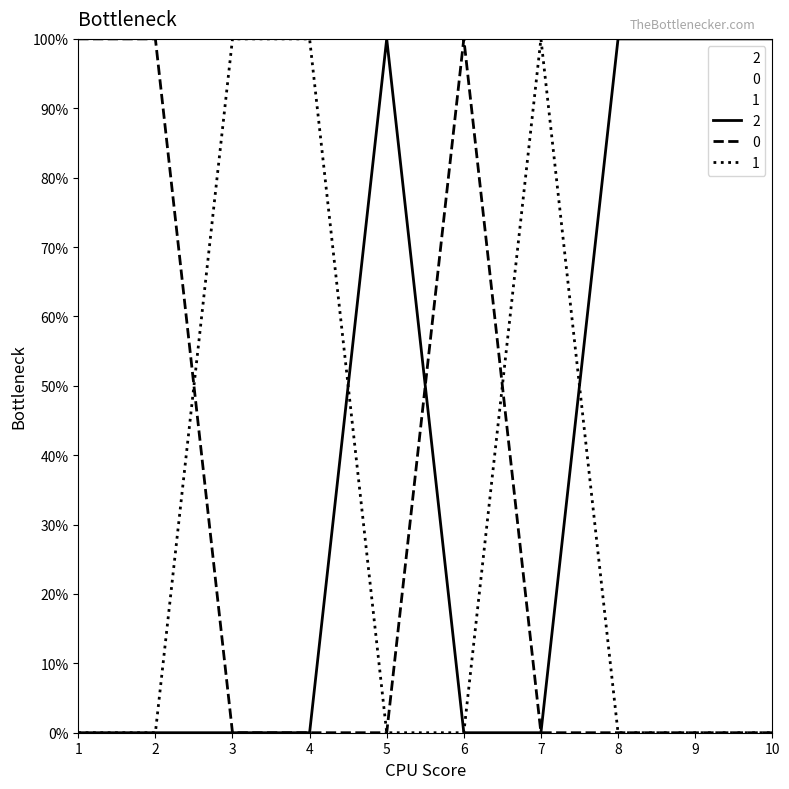

Between 7 and 10, which series saw the biggest shift?

2